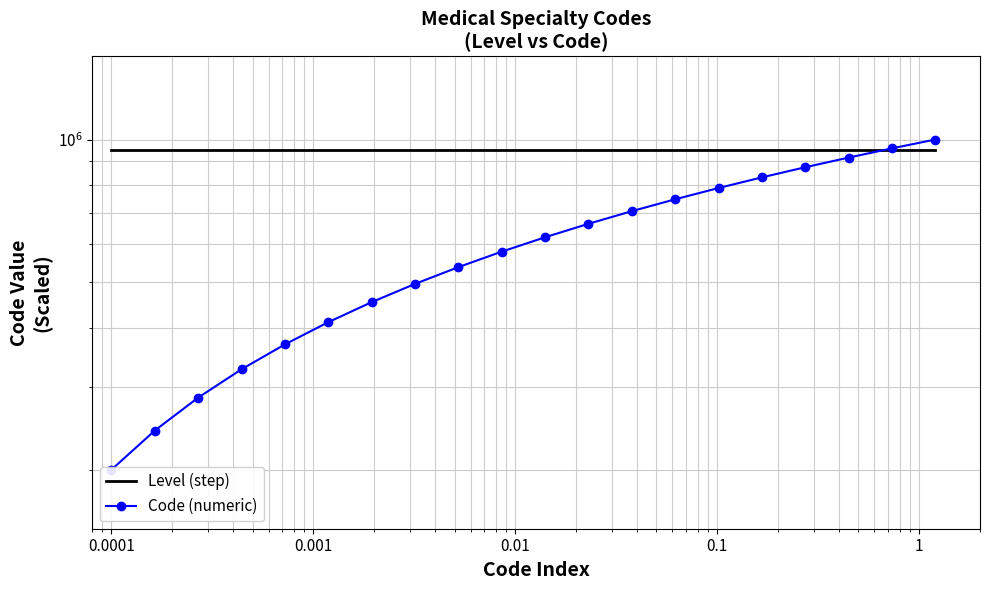

Rank the series by their average value, from lowest to highest.

Code (numeric), Level (step)